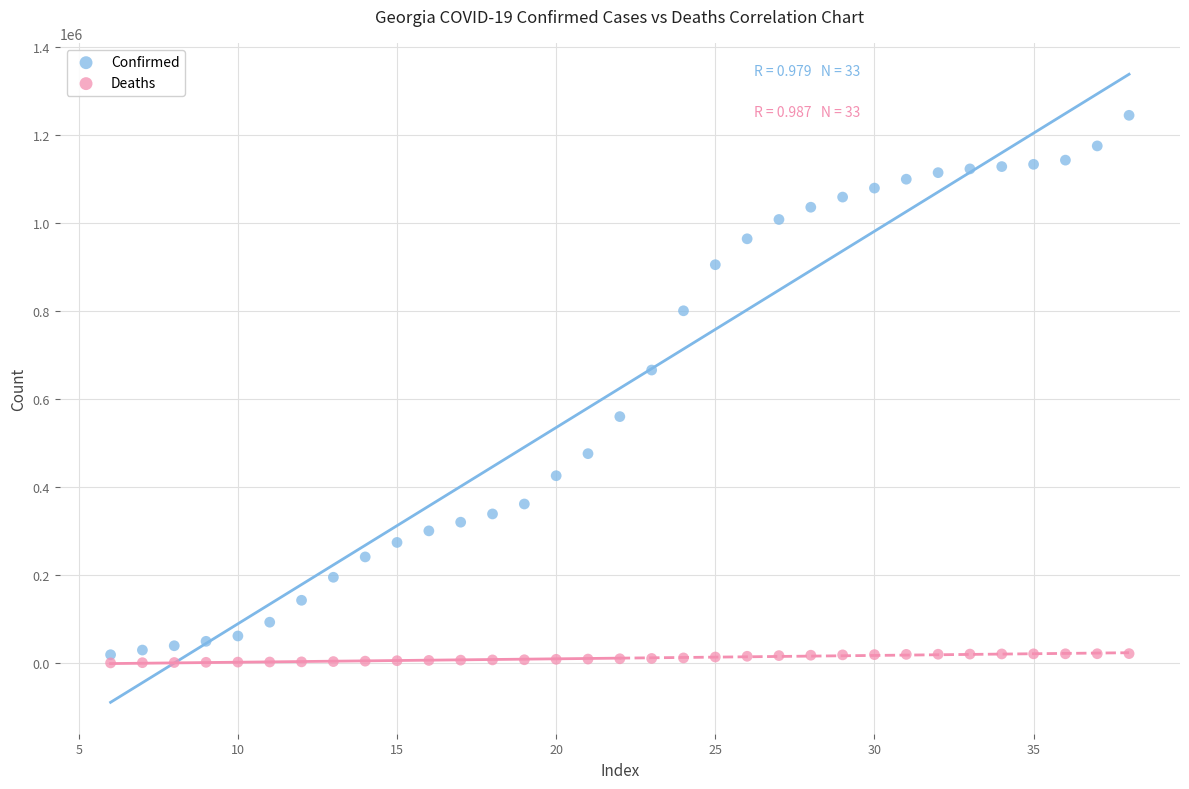

Across all series, what Y value is closest to 623087?

666452